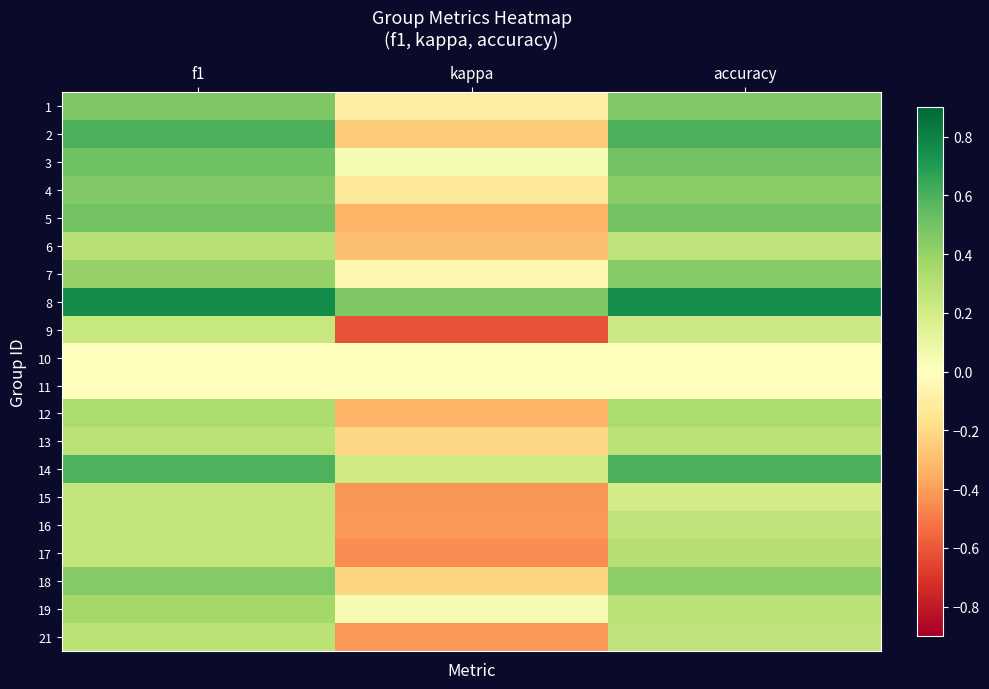

Which has a higher value, f1 or accuracy?

f1